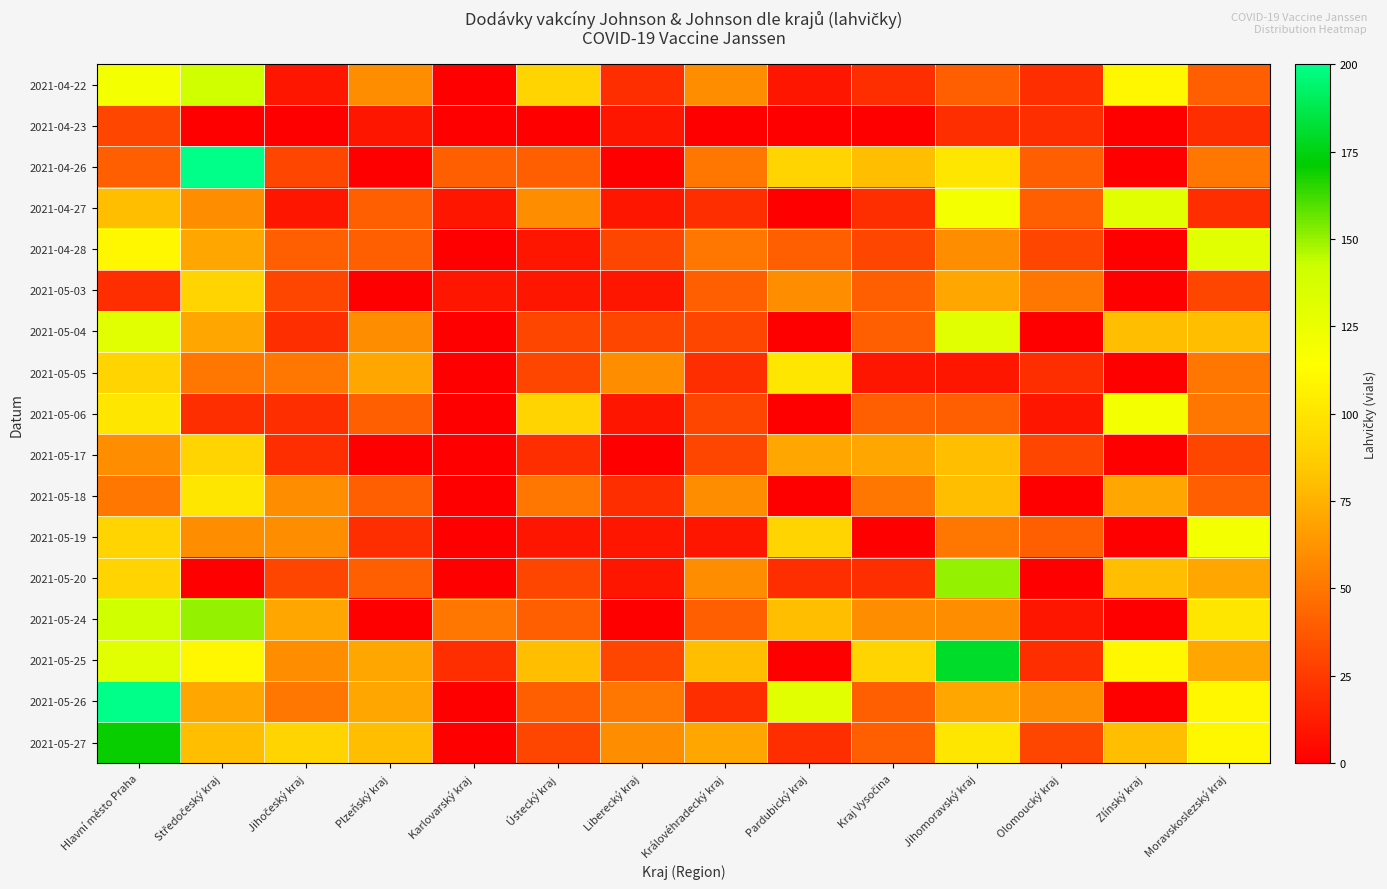

What is the spread (max minus min) of values at Středočeský kraj?

200